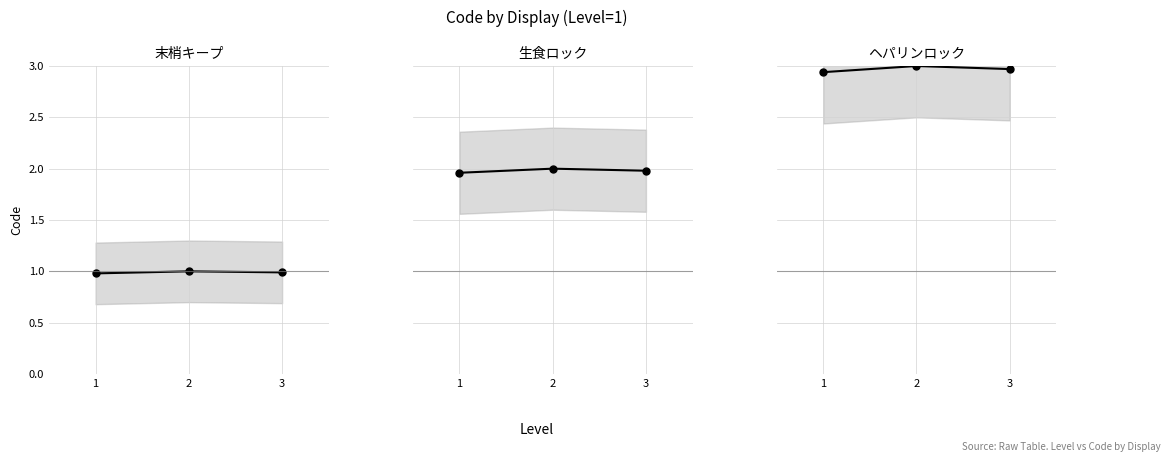

List the labels in order of 末梢キープ value, largest first.

2, 3, 1